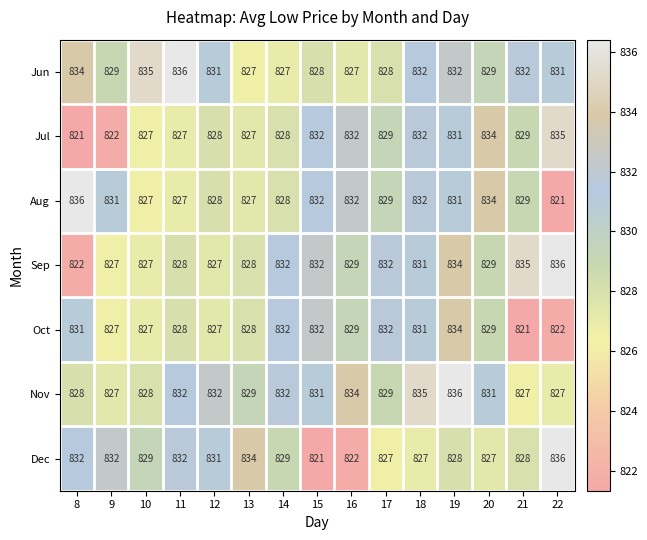

At 8, list the series in order from largest to smallest.

Aug, Jun, Dec, Oct, Nov, Sep, Jul